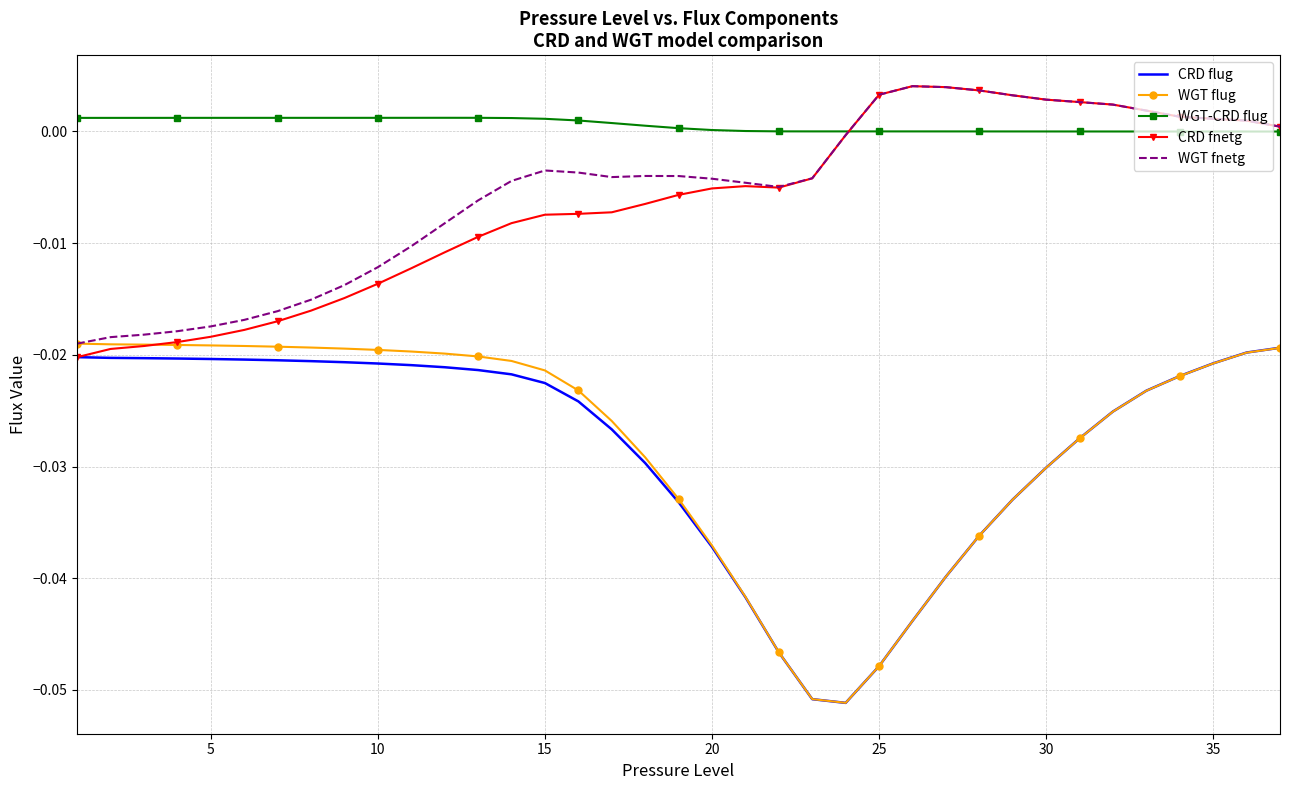

Which series has the largest total across all categories?

WGT-CRD flug